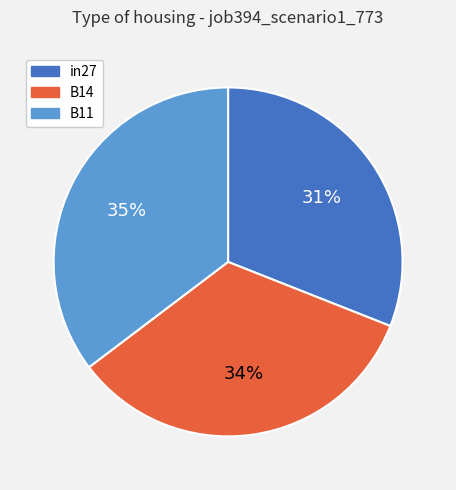

Count the number of slices in the pie.

3